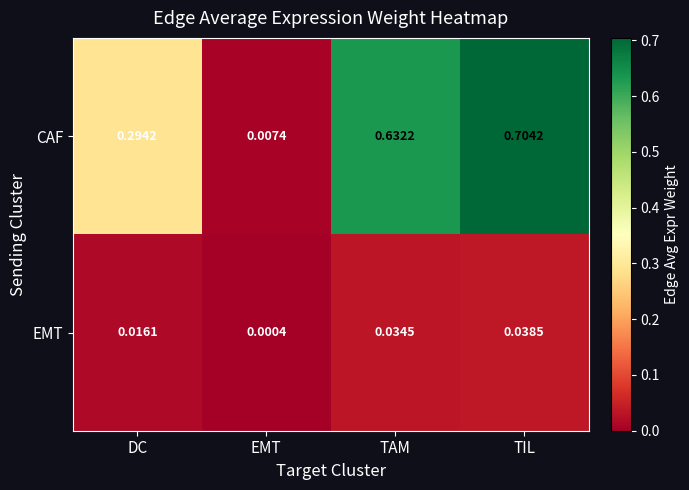

Which series has the widest spread of values?

CAF